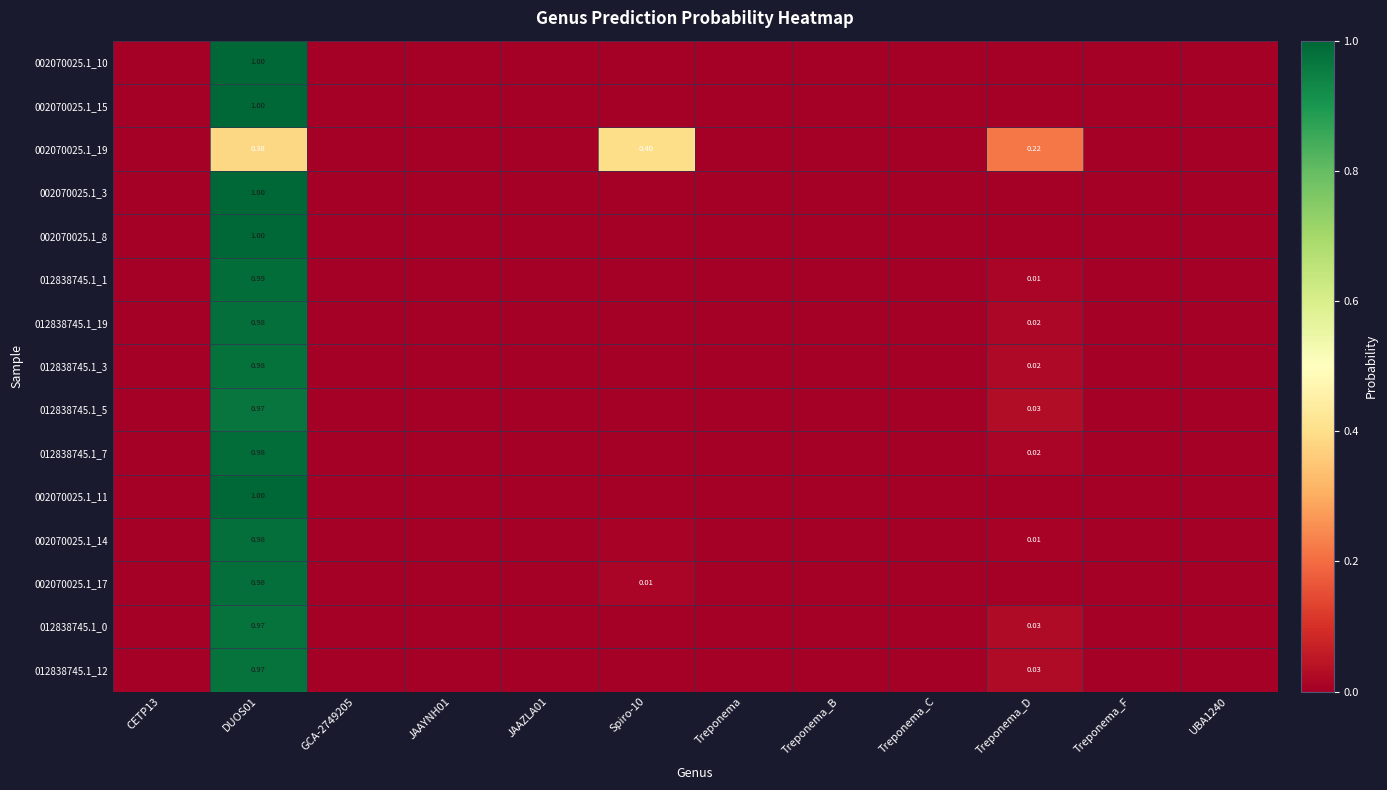

Where is 002070025.1_10 nearest to the value 0?

CETP13